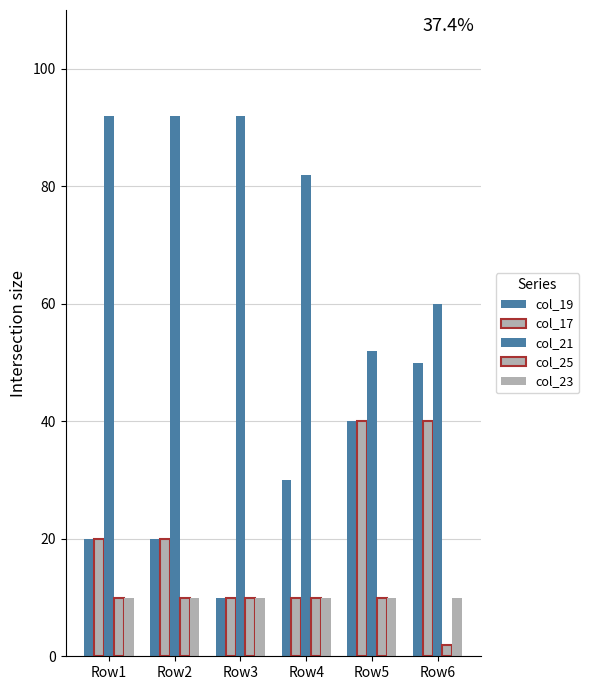

Reading right to left, extract all data points from this chart.

col_19: 50	40	30	10	20	20
col_17: 40	40	10	10	20	20
col_21: 60	52	82	92	92	92
col_25: 2	10	10	10	10	10
col_23: 10	10	10	10	10	10